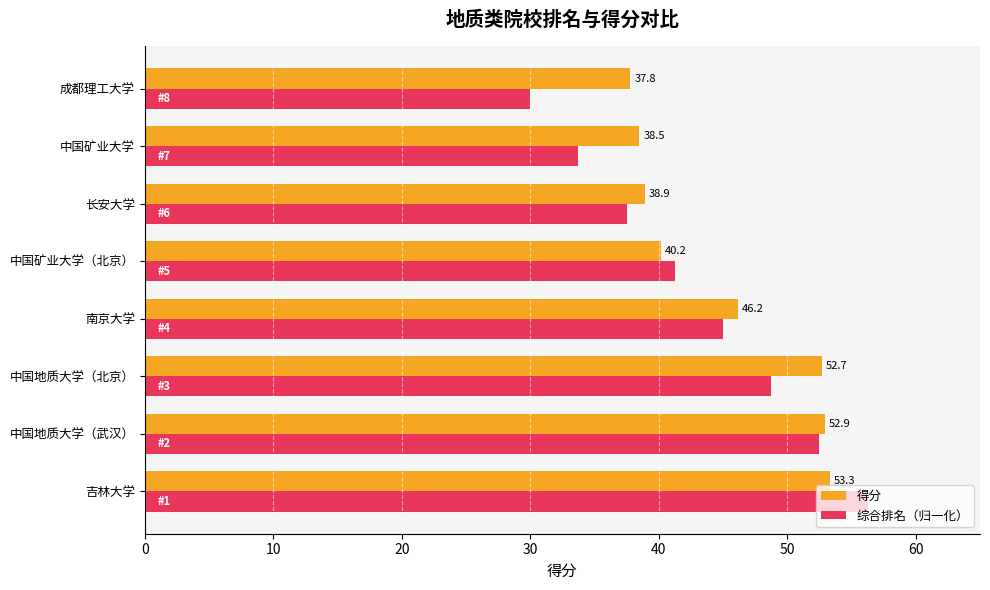

What is the sum of all 综合排名（归一化） values?

345.0